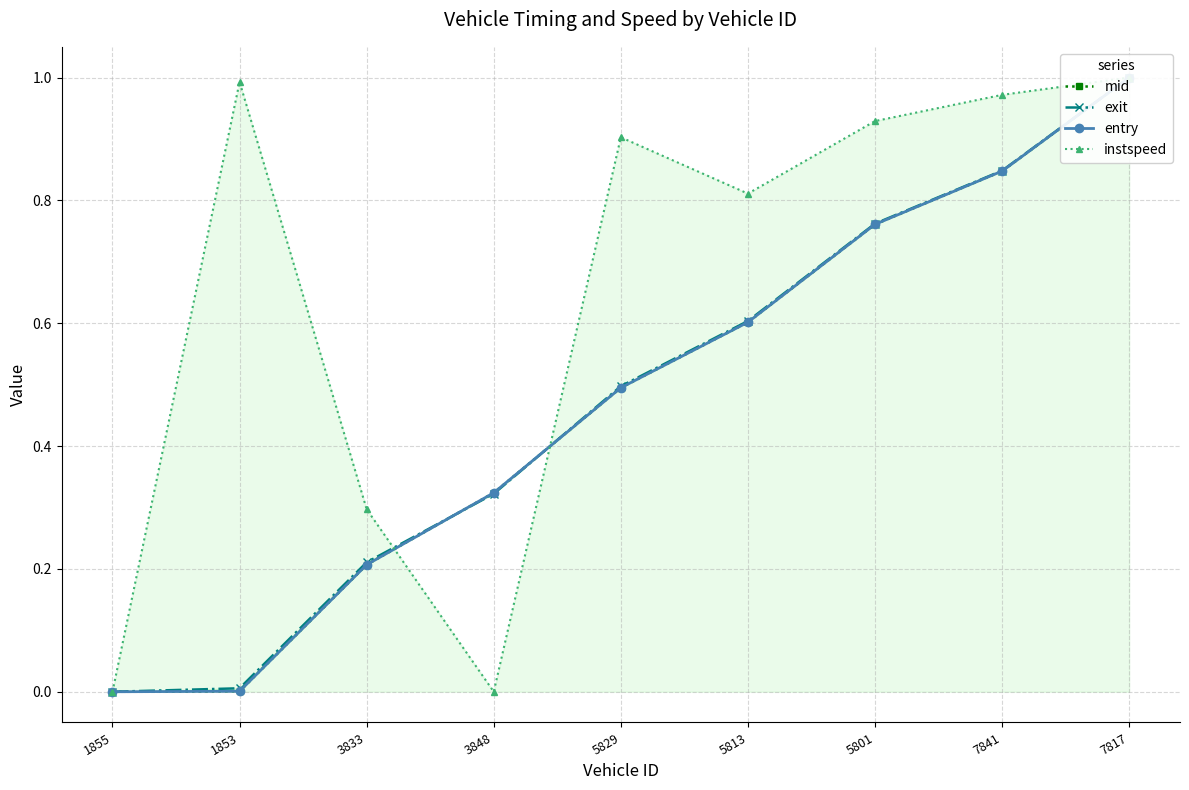

Which label corresponds to the smallest value in the chart?

1855